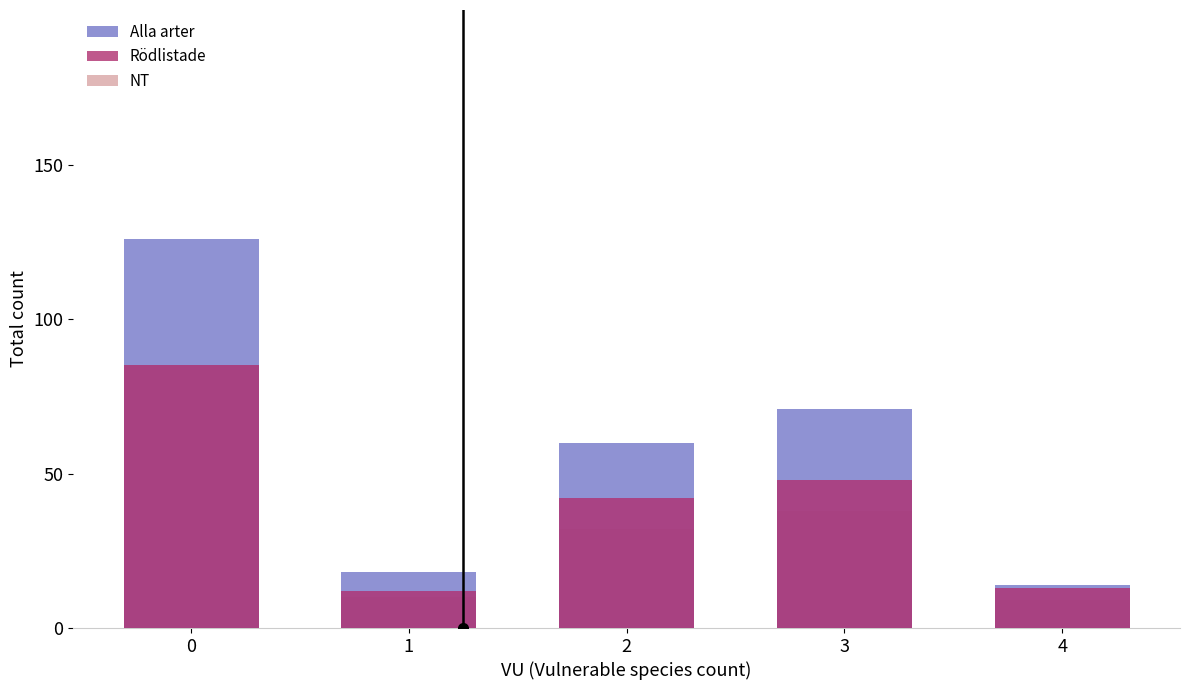

Rank the series at 3 from highest to lowest value.

Alla arter, Rödlistade, NT